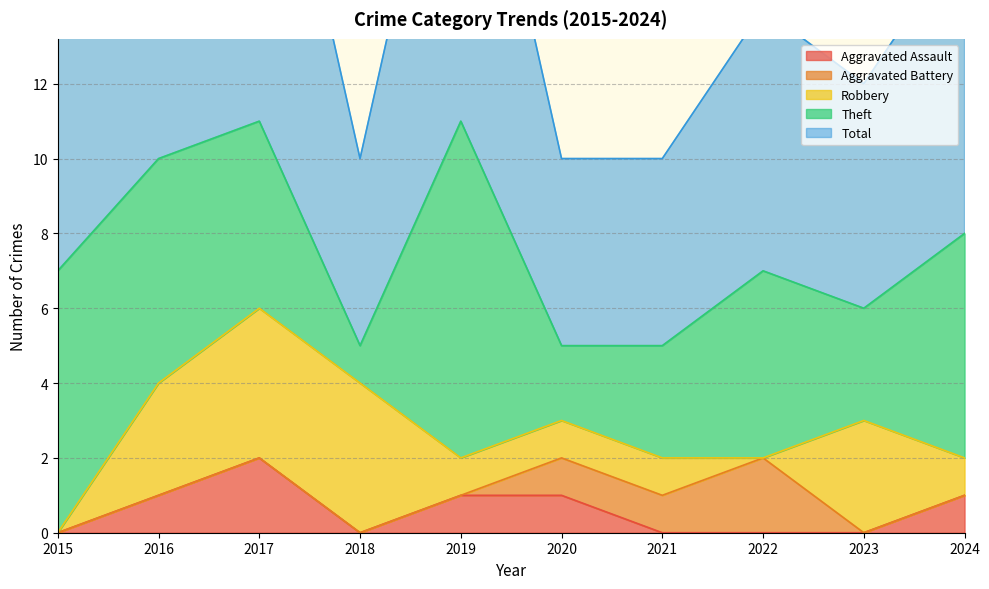

Count the number of categories in the chart.

10